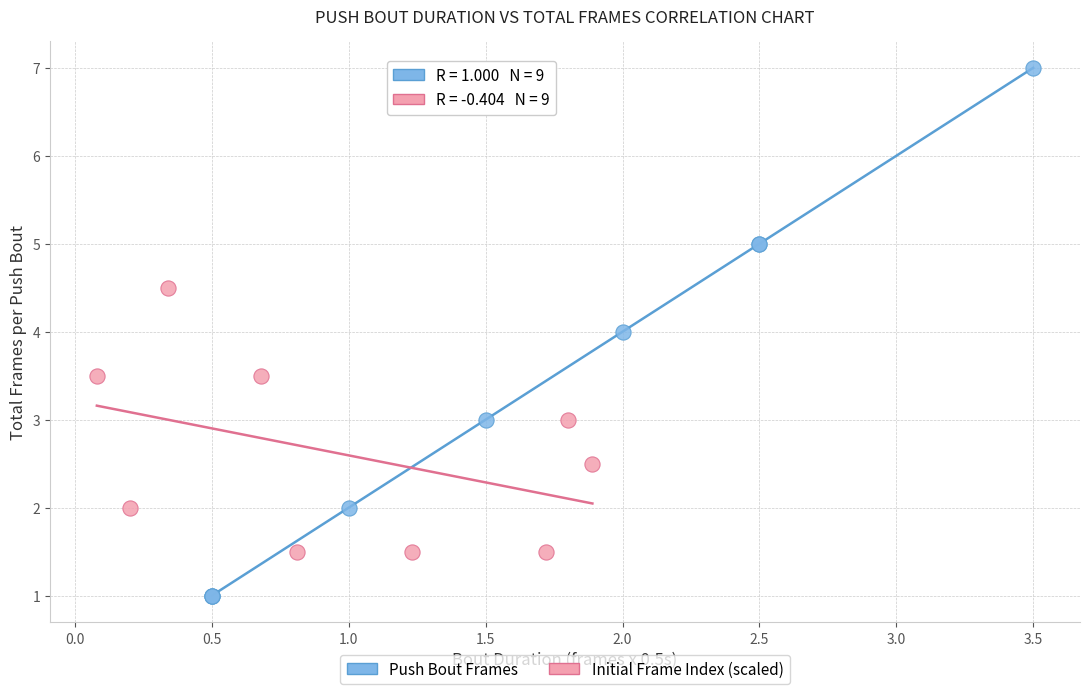

Which series has the widest spread of Y values?

Push Bout Frames